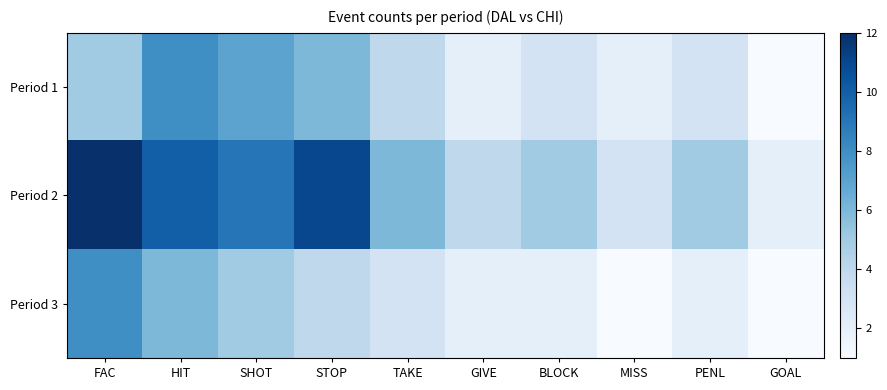

Which series has the largest total across all categories?

Period 2